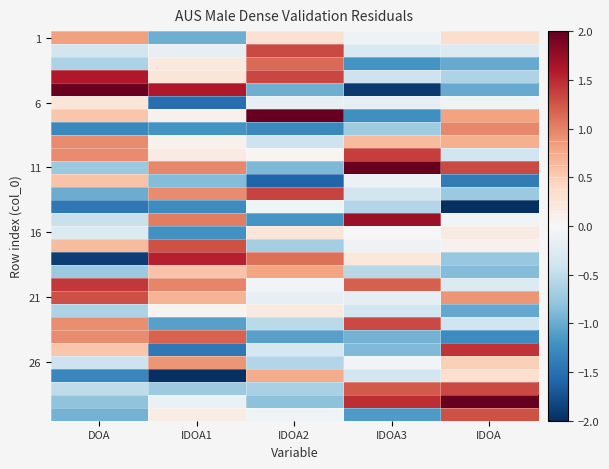

What is the spread (max minus min) of values at IDOA1?

3.6